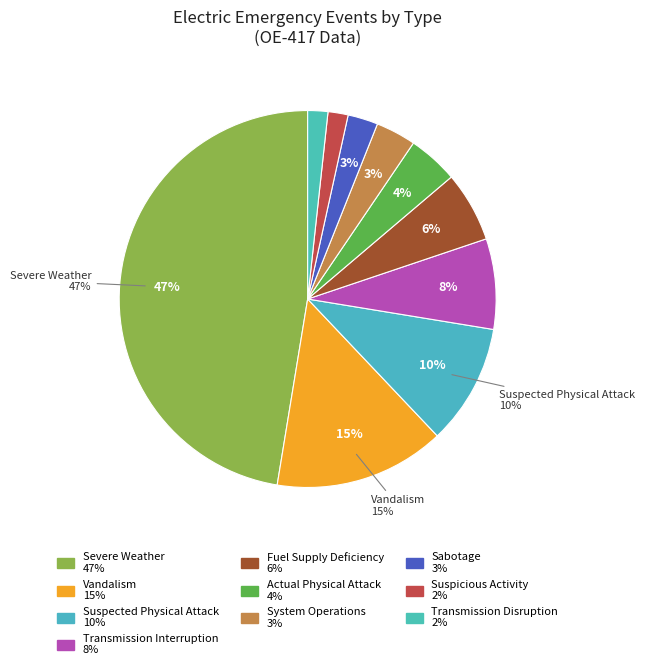

Is the sum of System Operations and Vandalism greater than half?

No